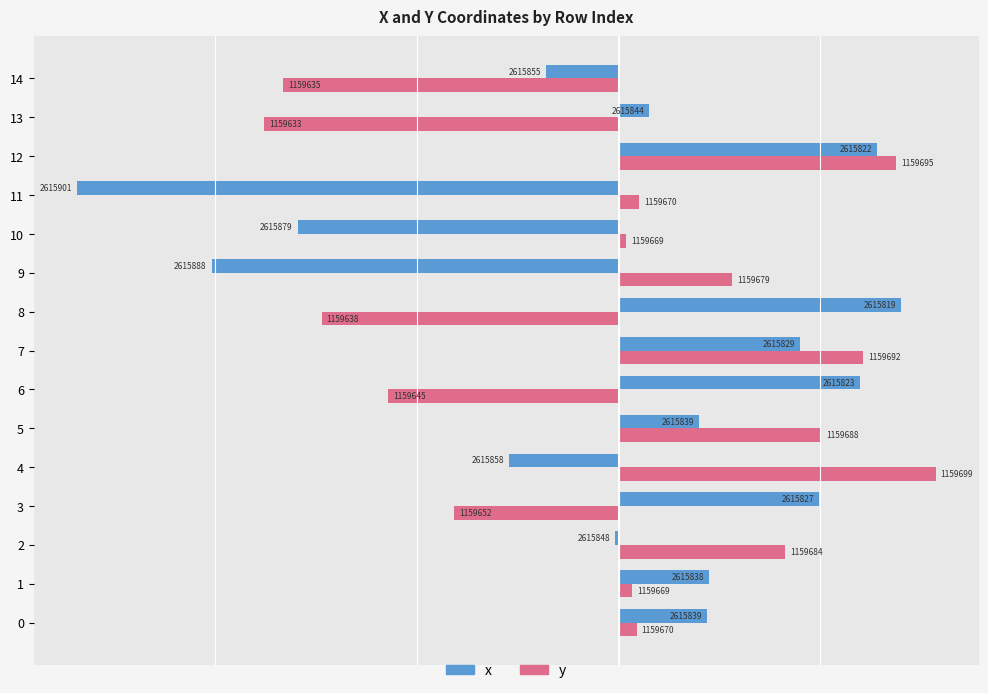

Which category has the highest value in the x series?

8